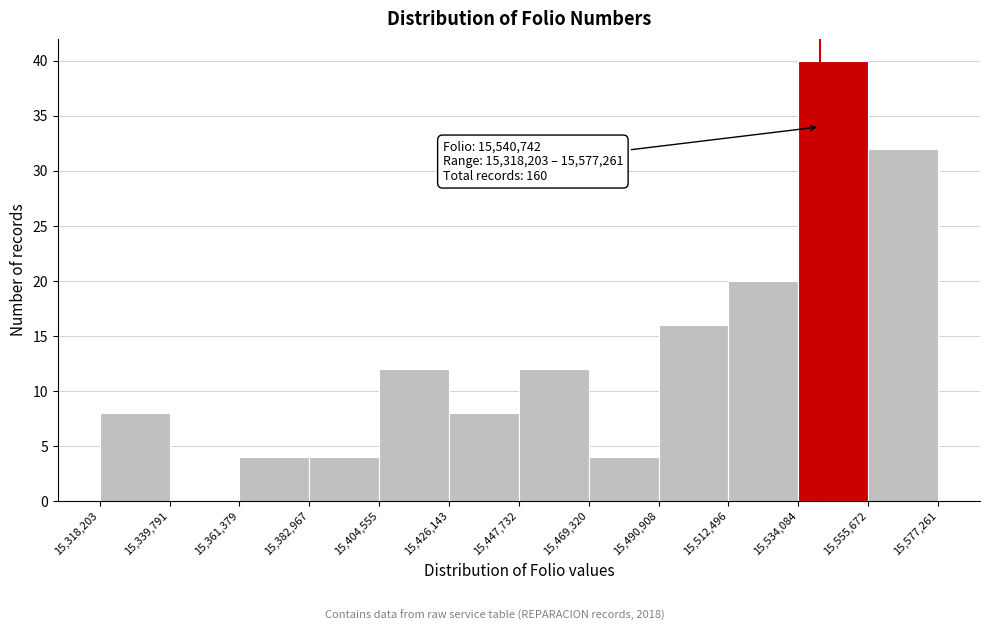

Which range on the x-axis has the tallest bar?

15,534,084 to 15,555,672